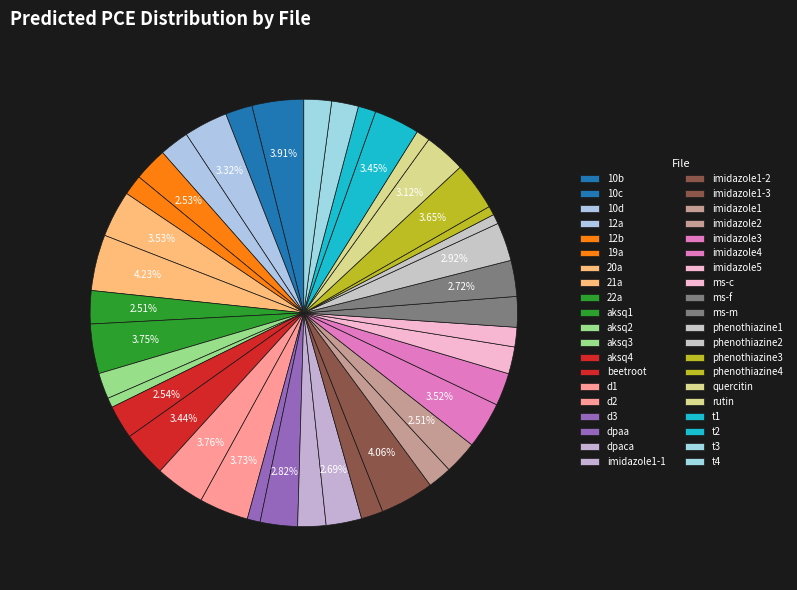

Count the number of slices in the pie.

40